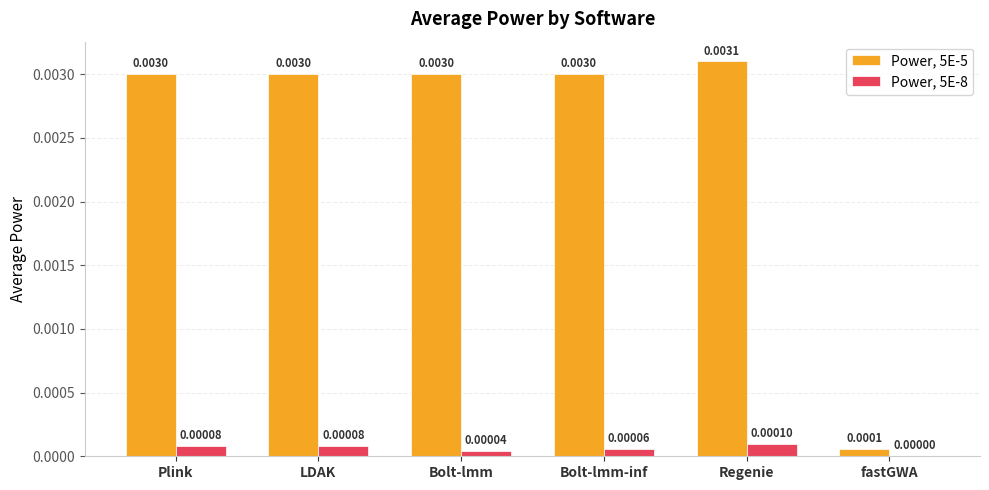

Which series has the largest total across all categories?

Power, 5E-5